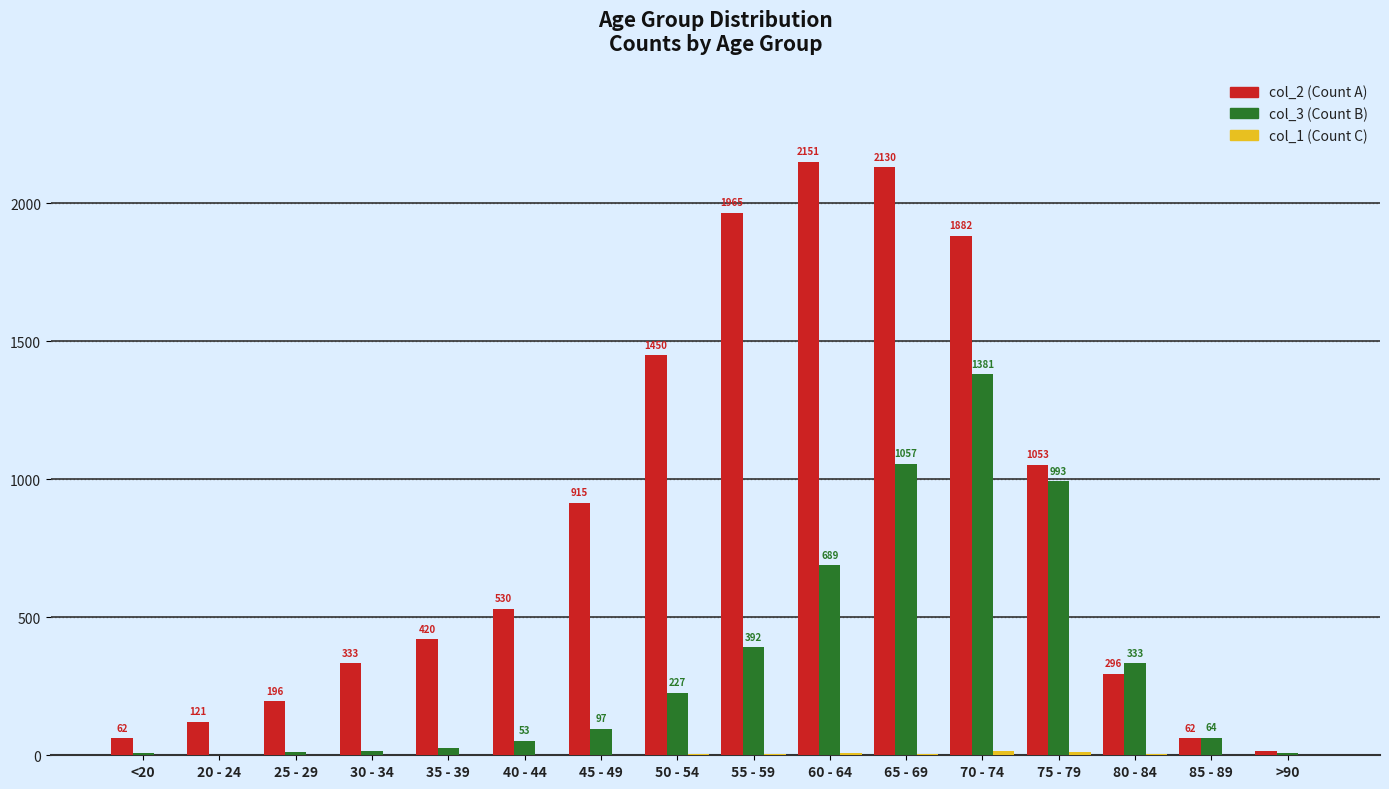

How many groups of bars are there?

16